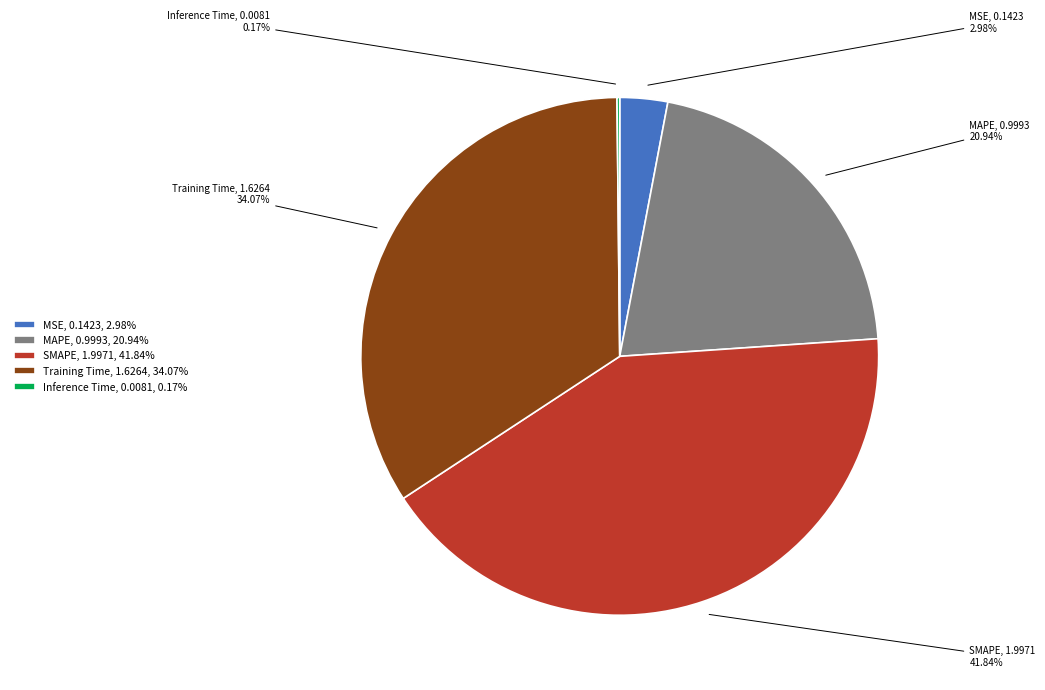

Which category has the biggest portion of the pie?

SMAPE